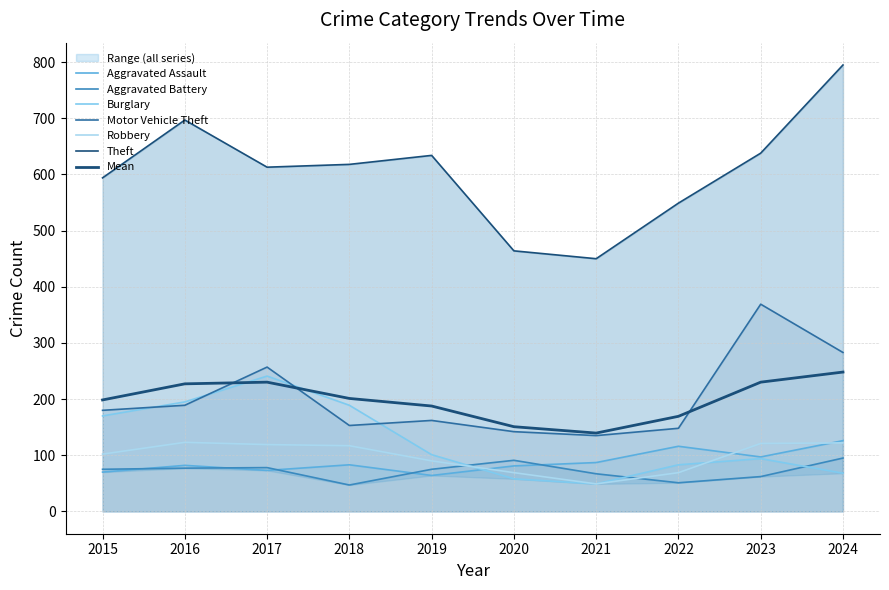

True or false: Theft and Motor Vehicle Theft cross at least once.

False